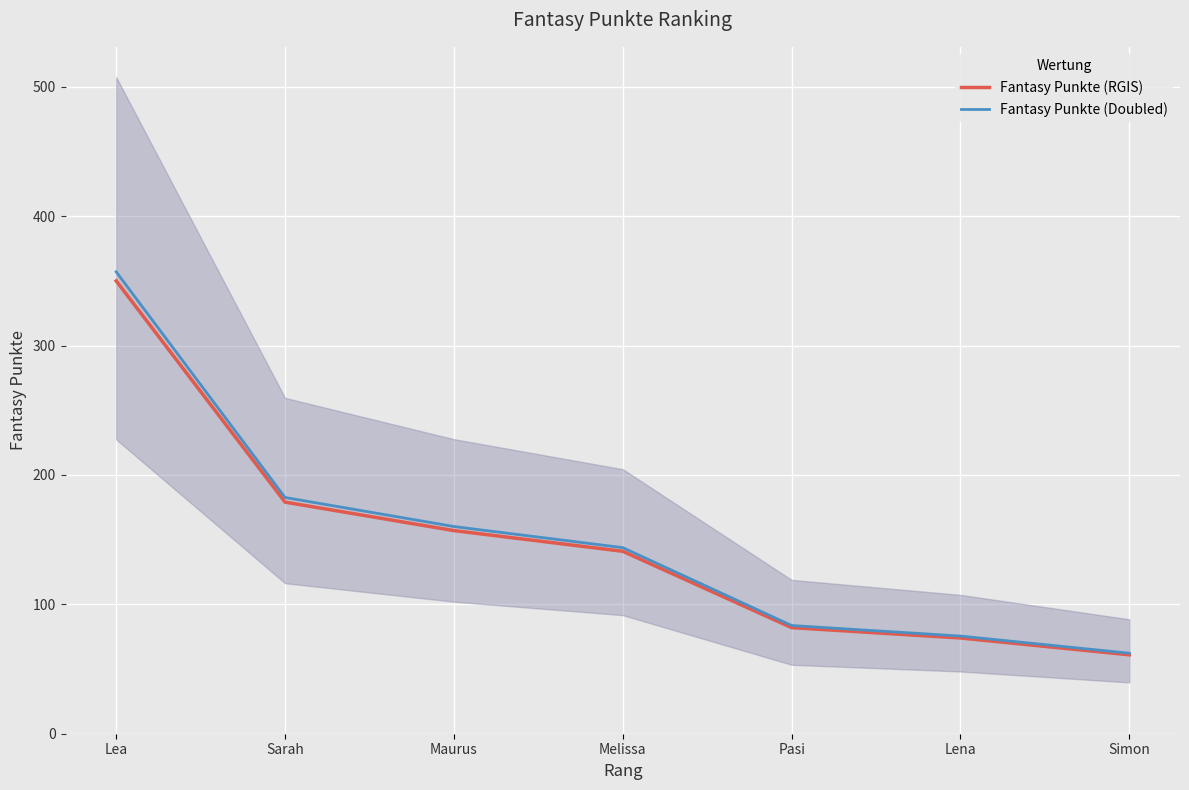

Rank the categories by Fantasy Punkte (RGIS) value from highest to lowest.

Lea, Sarah, Maurus, Melissa, Pasi, Lena, Simon